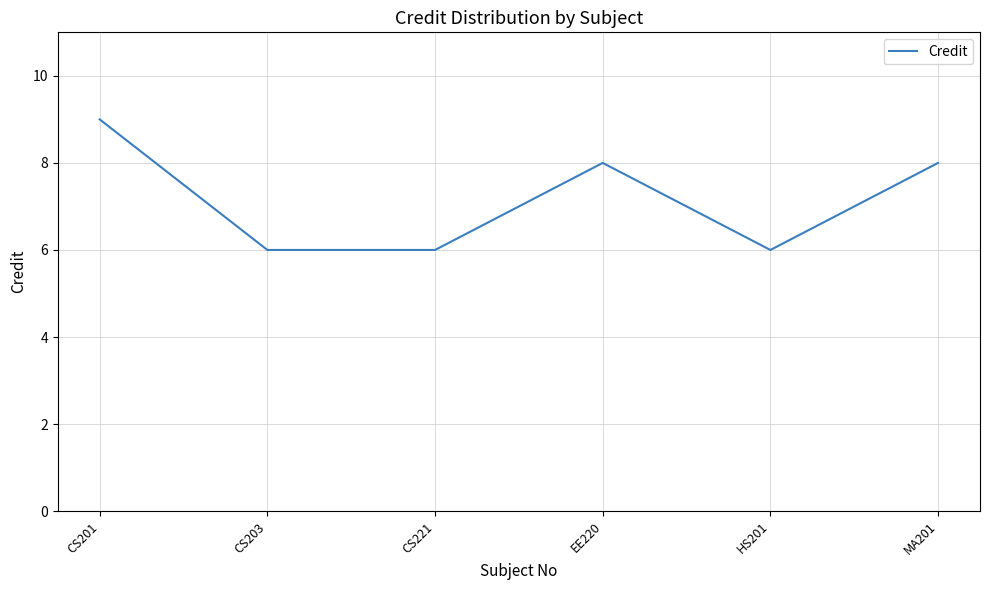

True or false: the data has more than 2 interior local peaks.

False